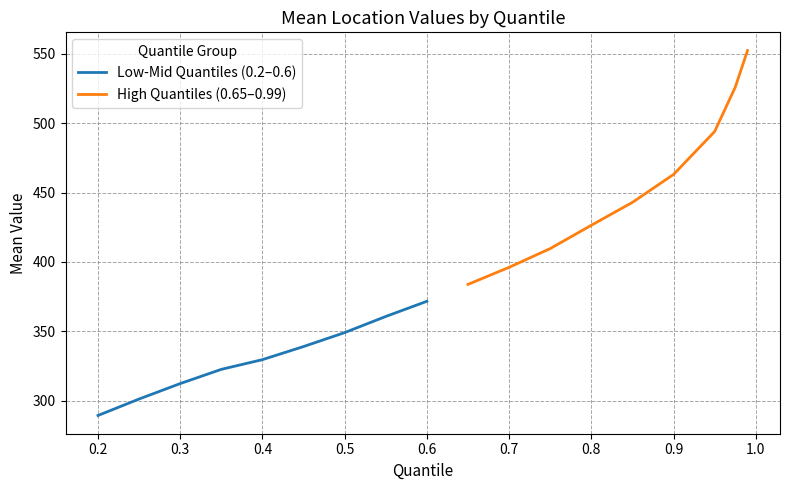

Is this an area chart (filled region under the line)?

No